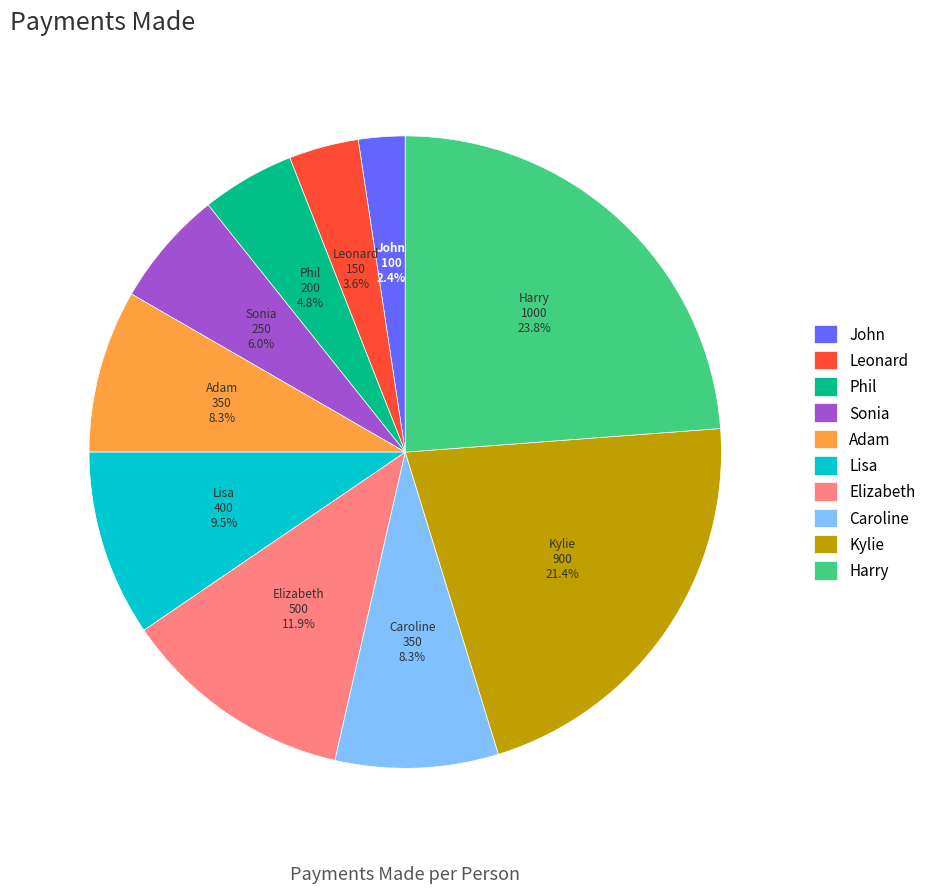

Which category has the smallest portion of the pie?

John